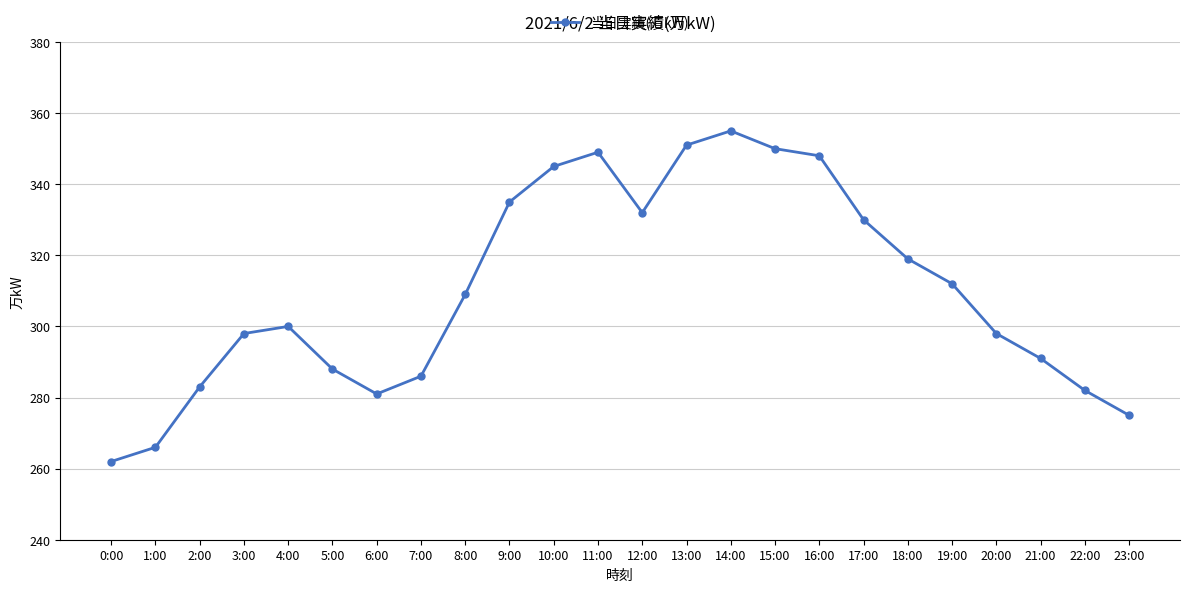

How many lines are shown in the chart?

1